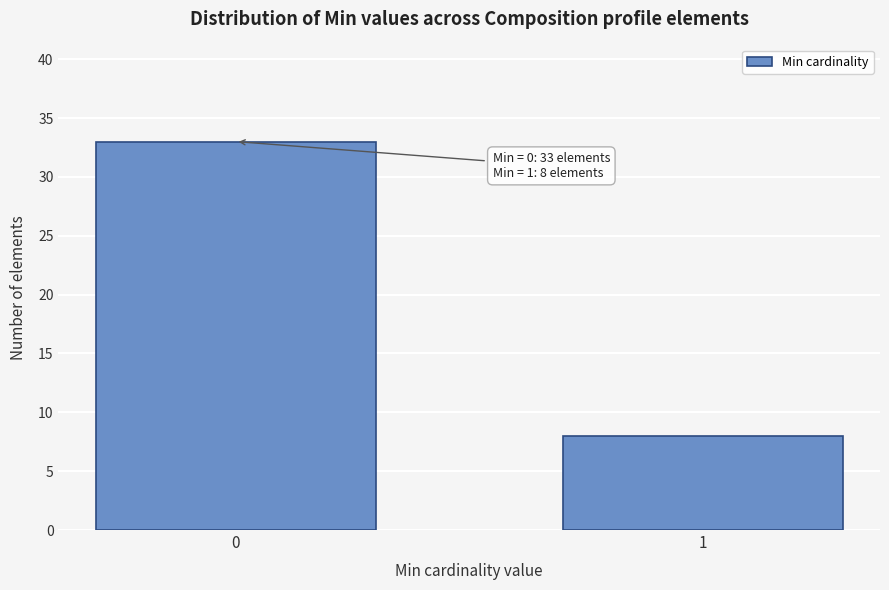

Reading right to left, list all the values displayed in this chart.

1=8	0=33